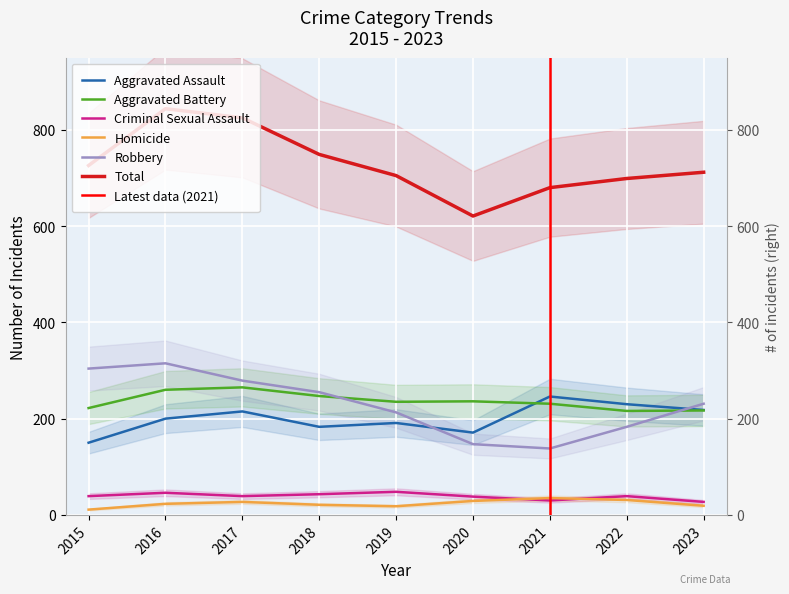

True or false: Robbery has more than 1 points higher than both neighbors.

False